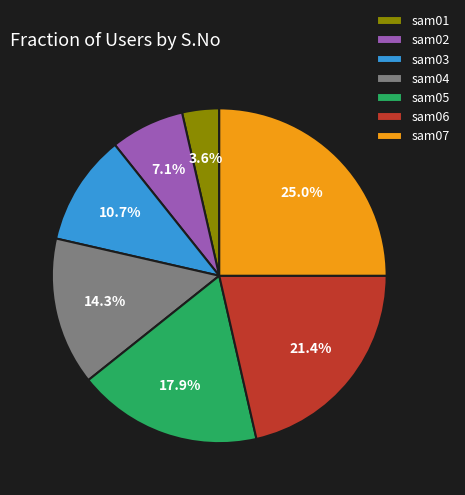

What is the total percentage of sam03 and sam04?

25.0%